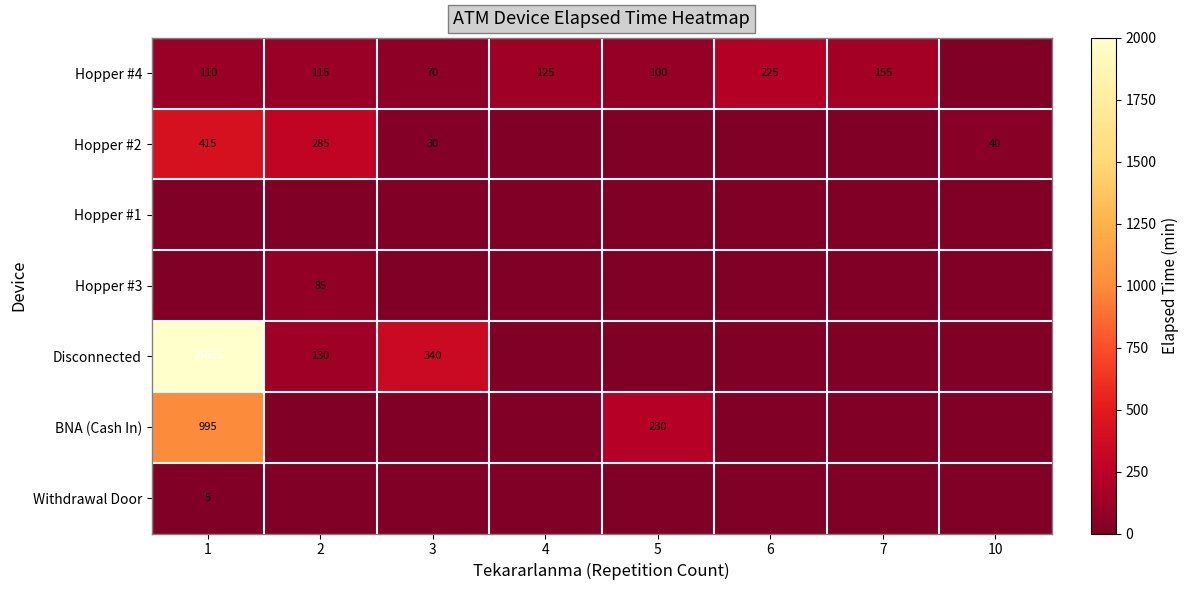

The Disconnected series shows 234 at 3. True or false?

False